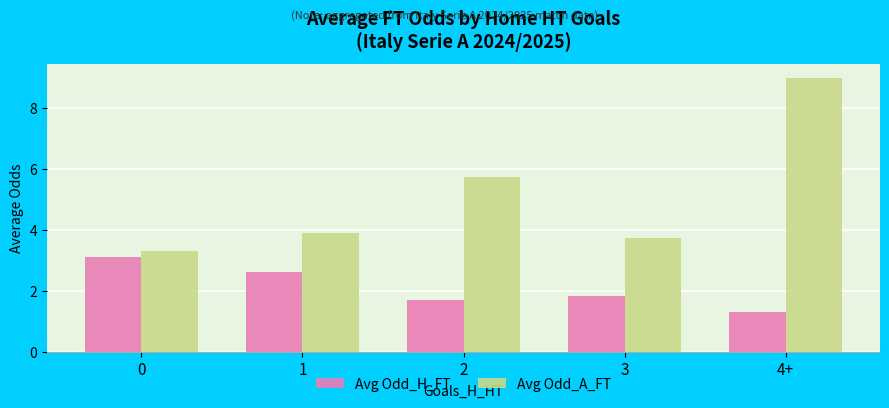

Is the value of Avg Odd_H_FT at 2 greater than the value of Avg Odd_A_FT at 0?

No